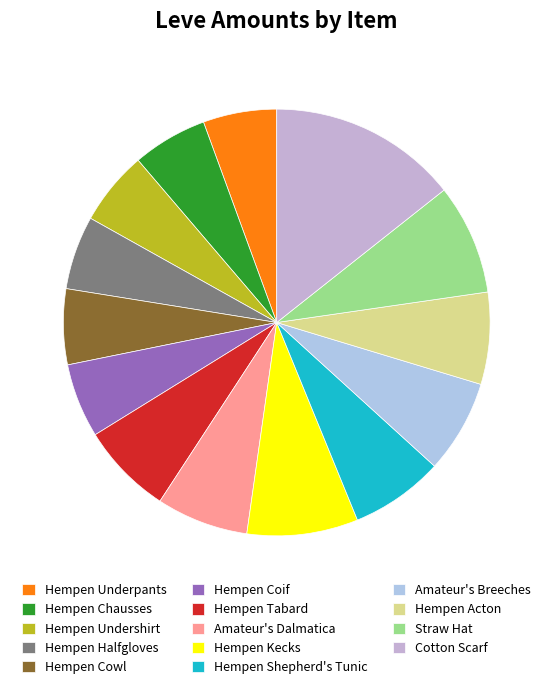

Which has a higher value, Cotton Scarf or Hempen Kecks?

Cotton Scarf